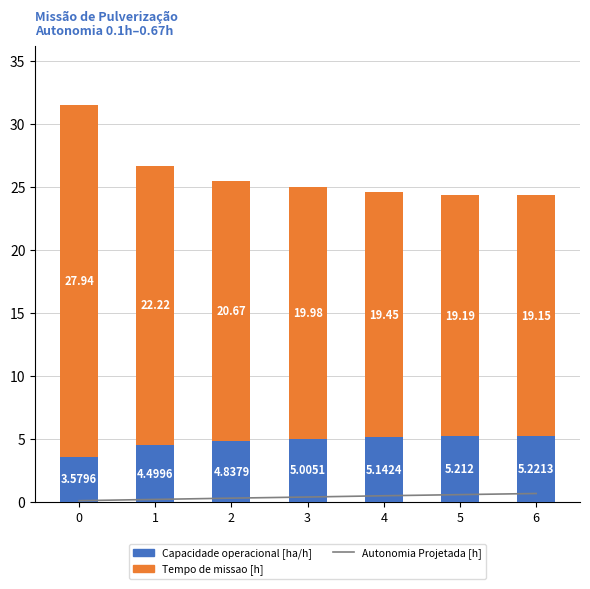

What is the difference between the second highest and second lowest values in the Capacidade operacional [ha/h] series?

0.7